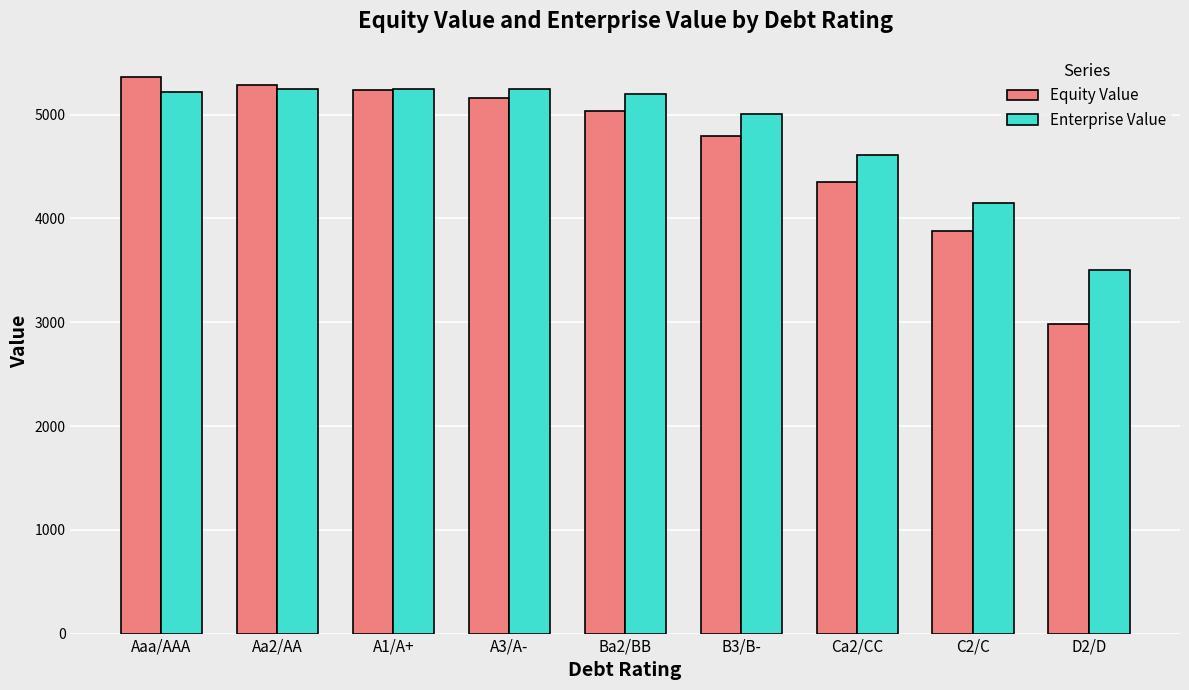

Is it true that Equity Value equals 4349.9 at Ca2/CC?

True